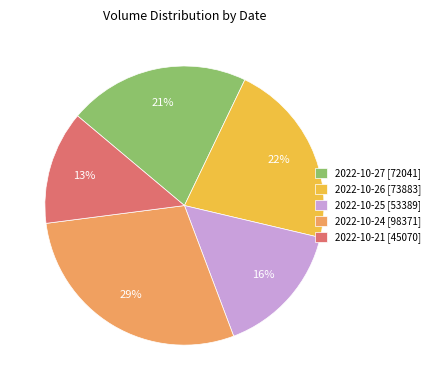

To the nearest percent, what is the difference between the largest and smallest slice percentages?

16%